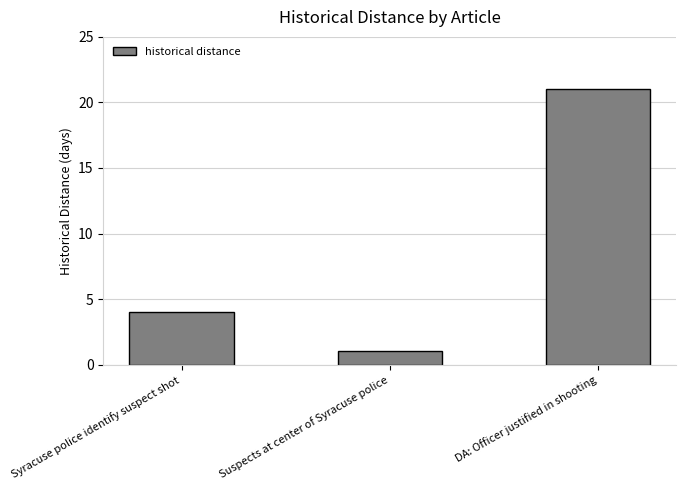

How many data points are less than 4?

1